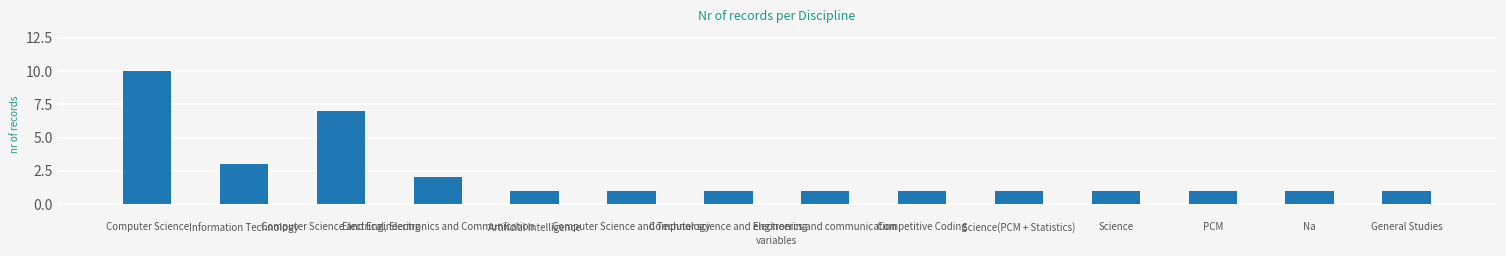

Reading left to right, transcribe all the data shown in this chart.

Computer Science=10	Information Technology=3	Computer Science and Engineering=7	Electrical, Electronics and Communication=2	Artificial Intelligence=1	Computer Science and Technology=1	Computer science and Engineering=1	electronics and communication=1	Competitive Coding=1	Science(PCM + Statistics)=1	Science=1	PCM=1	Na=1	General Studies=1